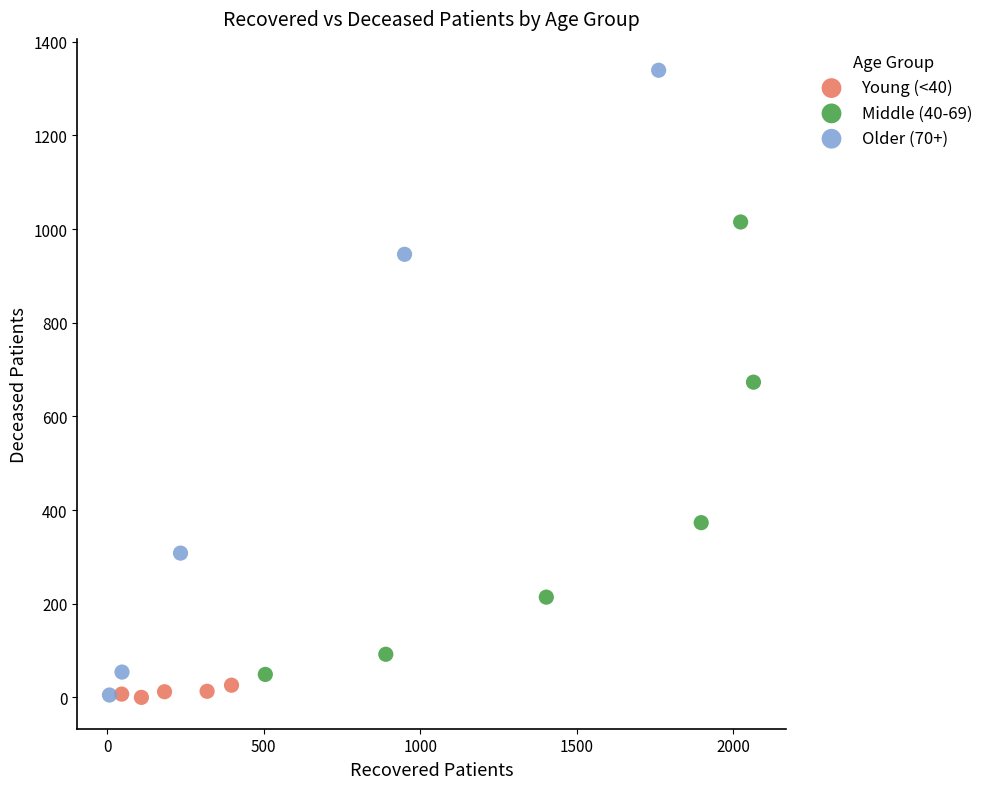

Which series reaches the maximum Y coordinate?

Older (70+)